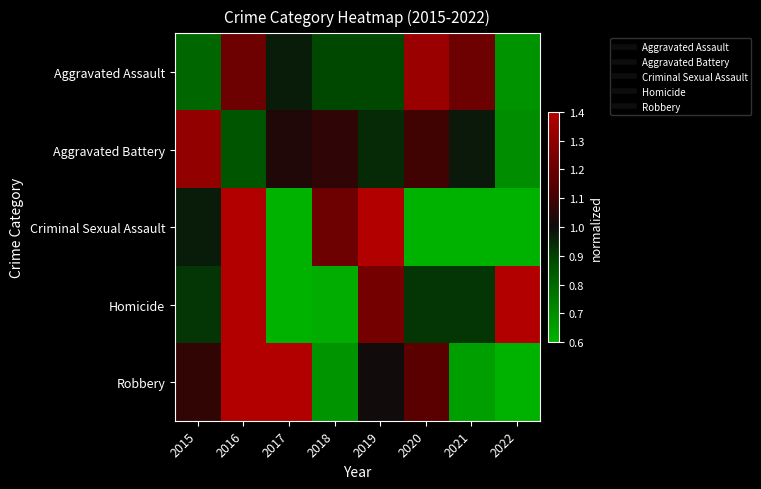

Which has a higher value, 2015 or 2017?

2017